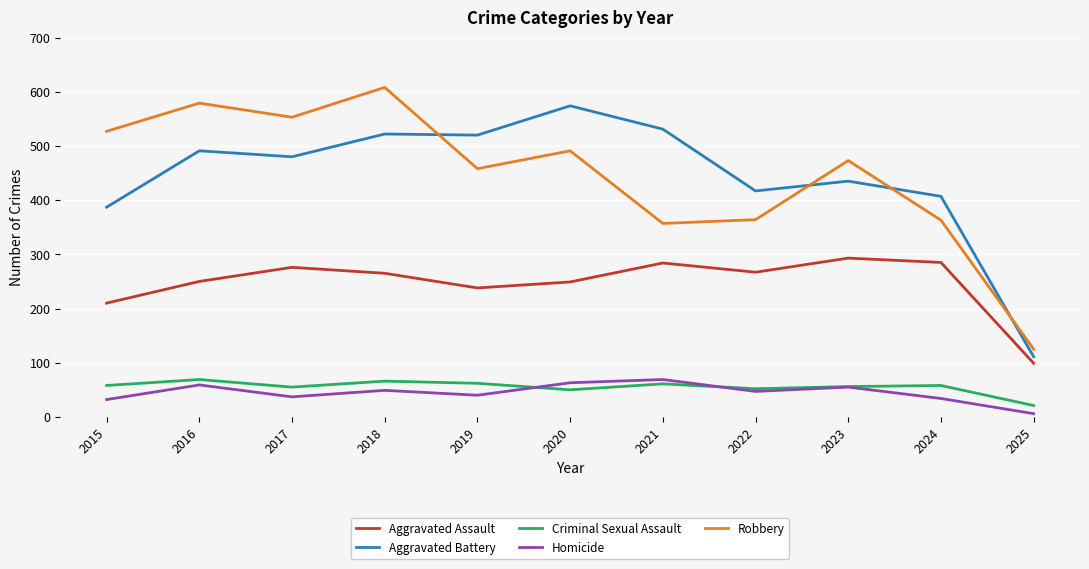

At which category does the chart reach its minimum across all series?

2025